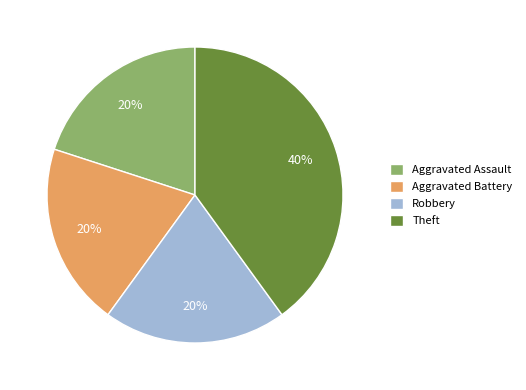

What percentage is the Aggravated Assault slice, to the nearest percent?

20%